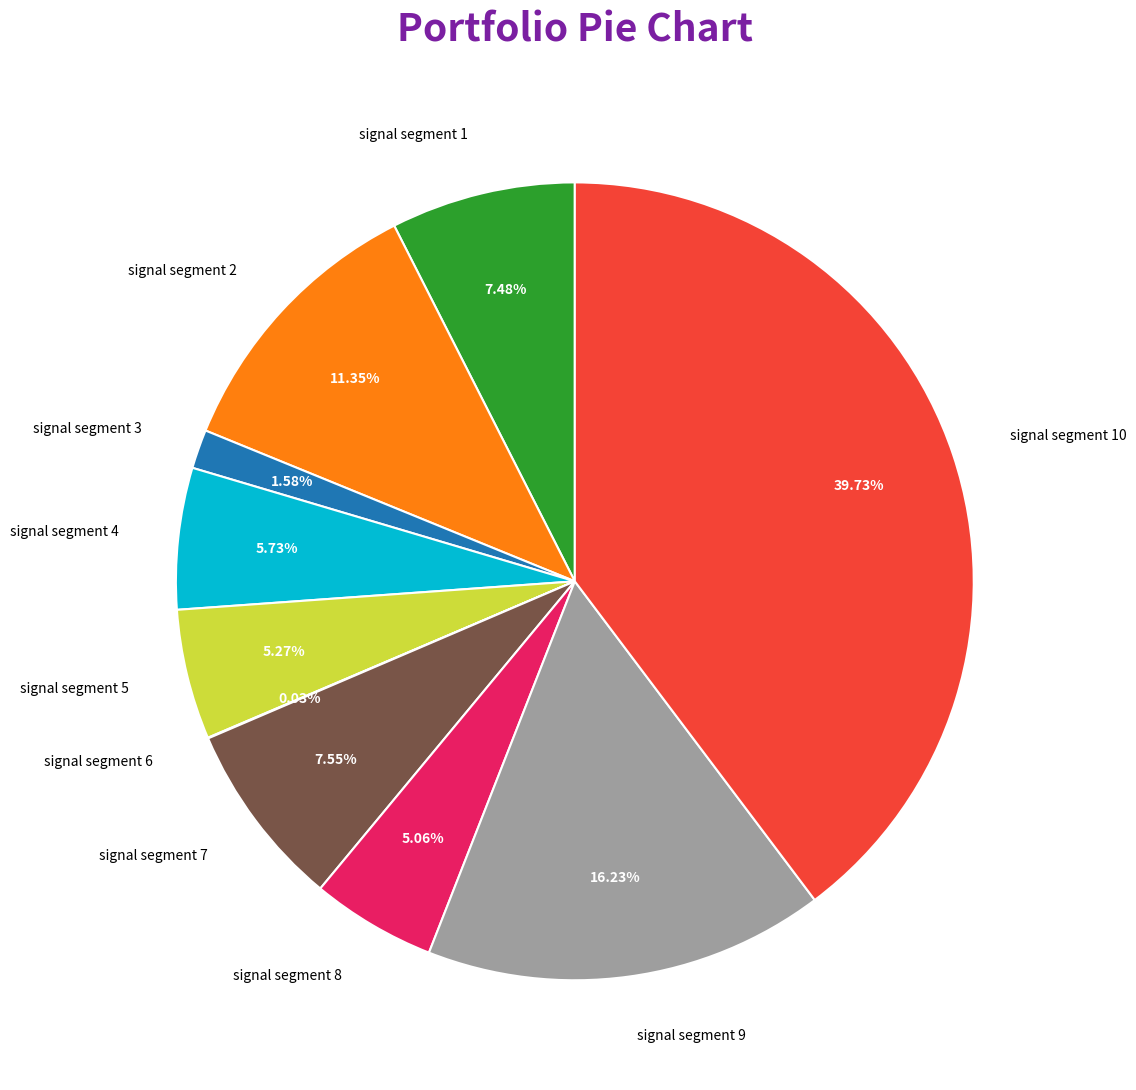

Is there any slice that represents more than half of the pie?

No